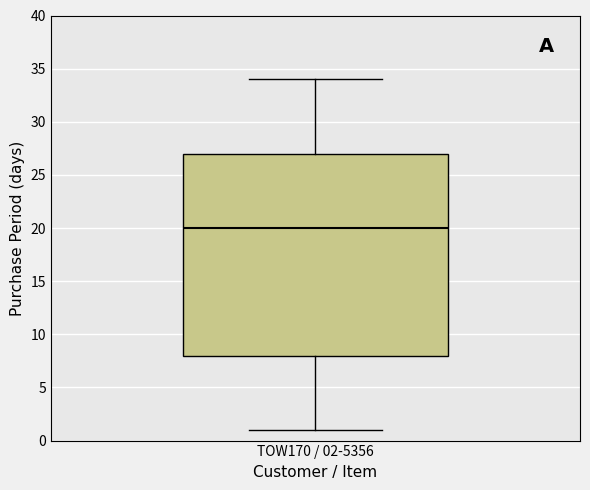

Read this box plot against the y-axis: the position of the median line, the range covered by the box, and the ends of both whiskers. The values are not printed on the chart, so give them approximately, as read against the axis.

median 20, box 8 to 27, whiskers 1 to 34